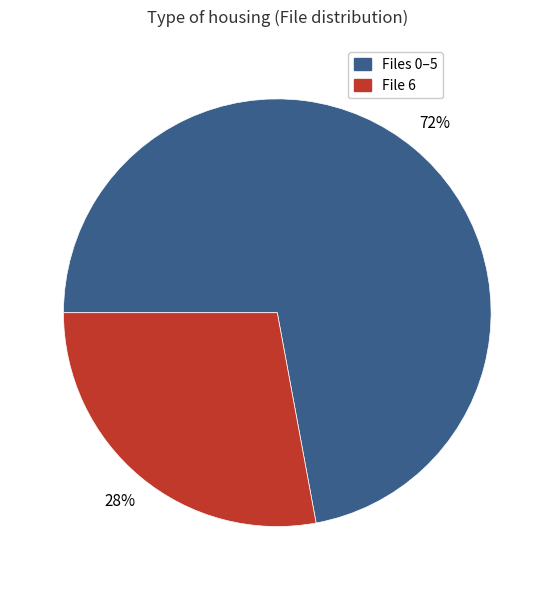

How many slices are in this pie chart?

2